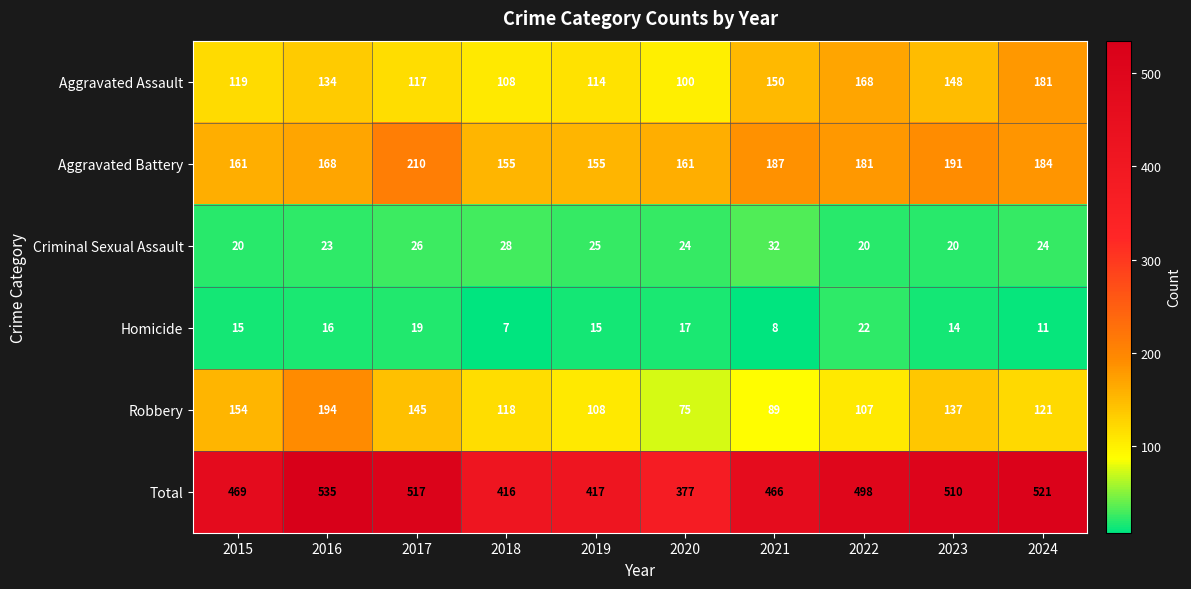

How many data points in Total are less than 498?

5